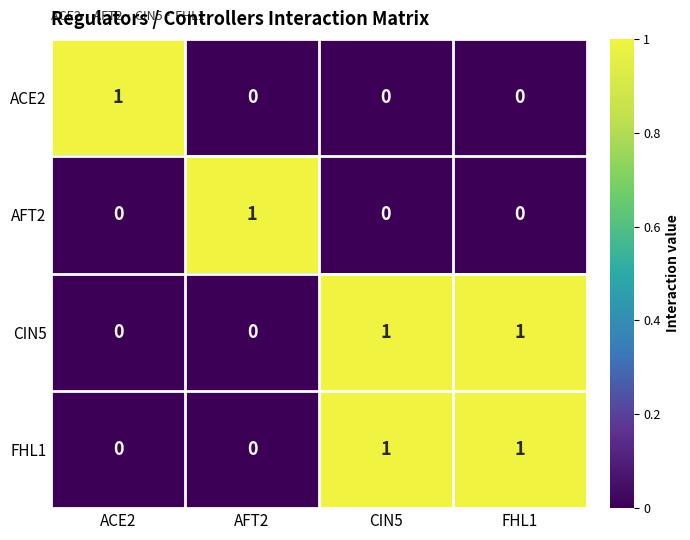

Which category has the highest value in the ACE2 series?

ACE2